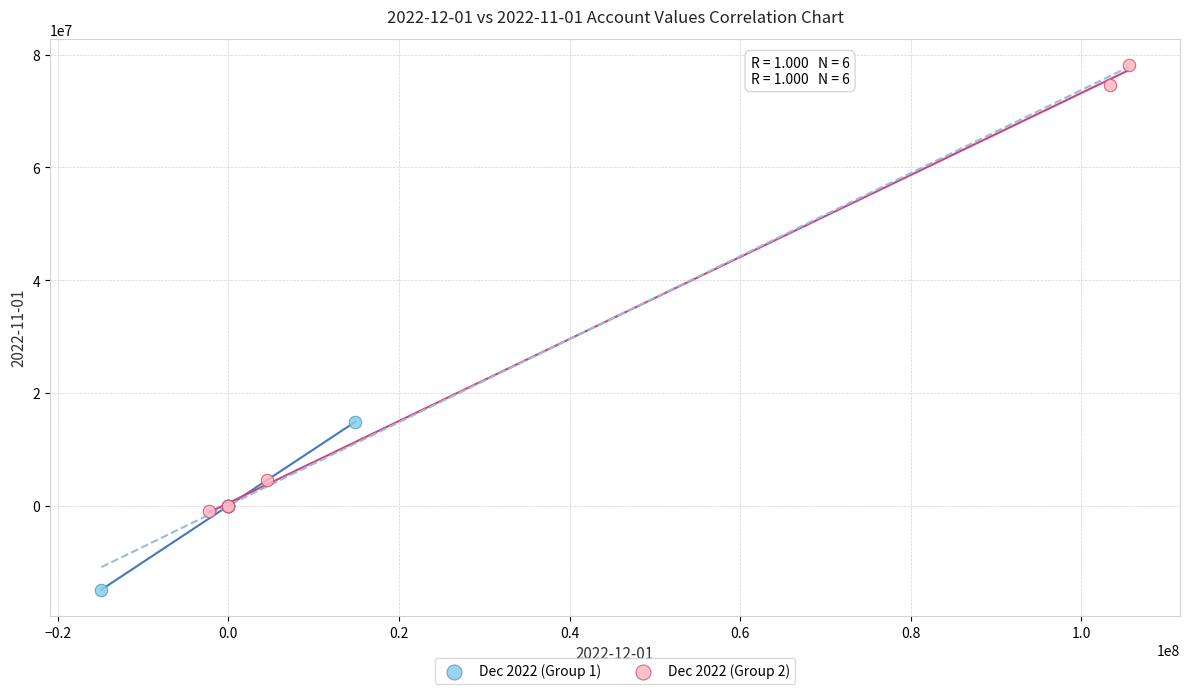

Which series has the widest spread of Y values?

Dec 2022 (Group 2)